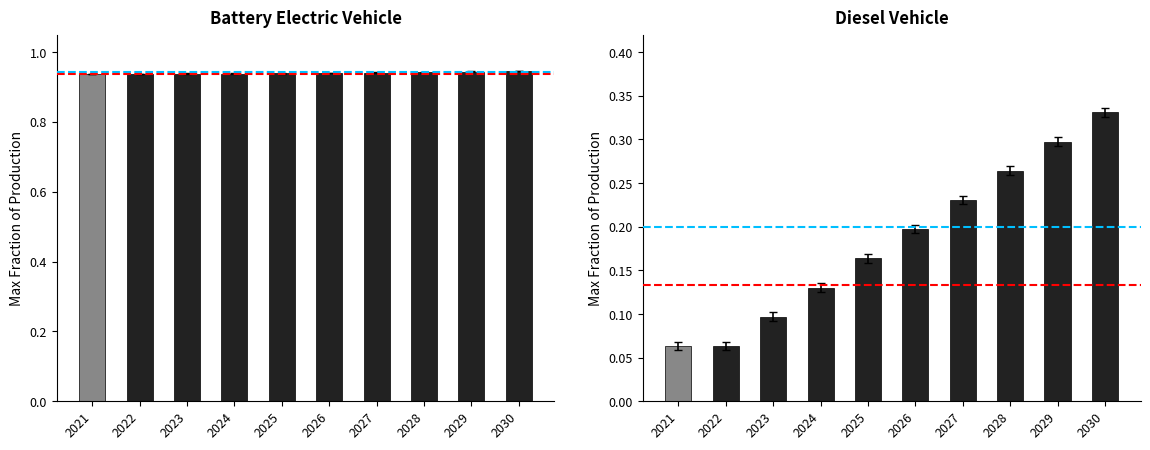

Are the bars horizontal?

No